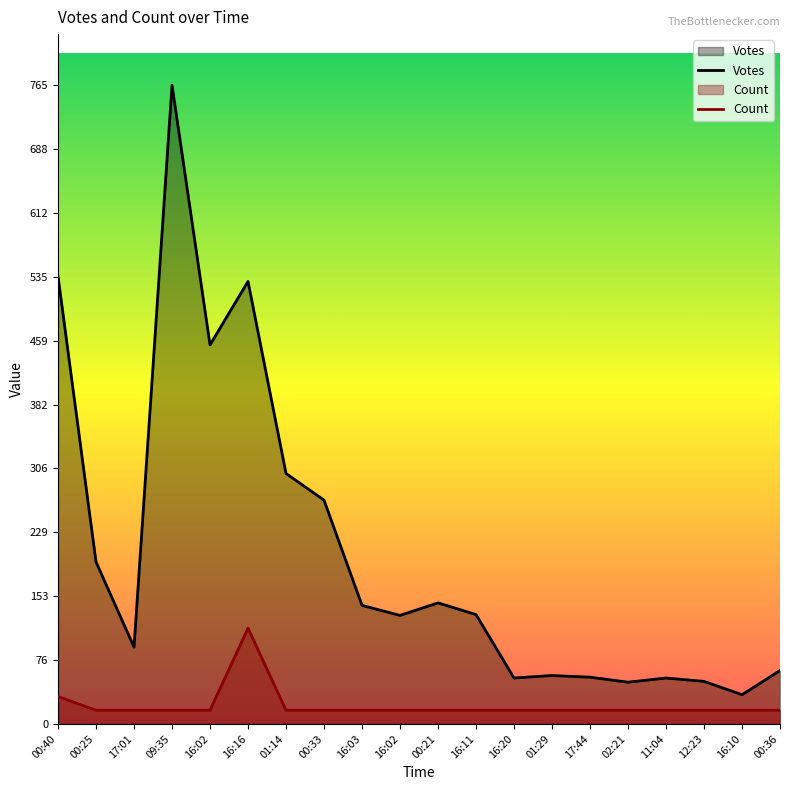

What is the minimum value shown in the chart?

16.4